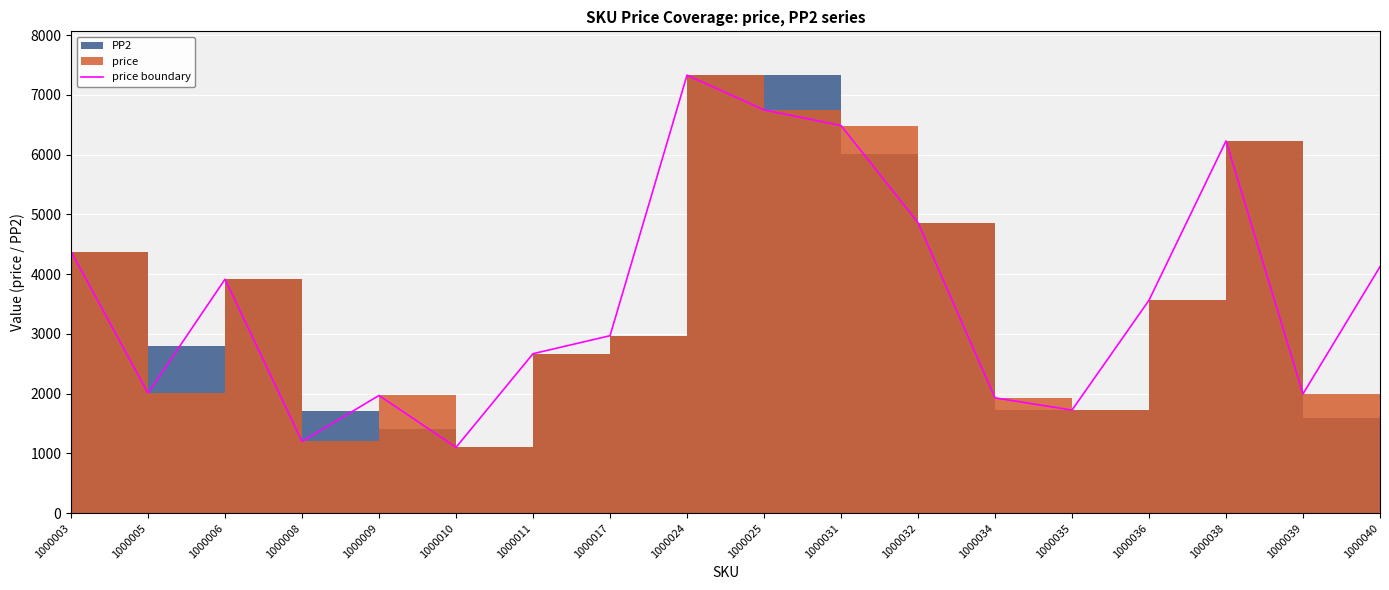

What is the difference between the values at 1000031 and 1000032?

1625